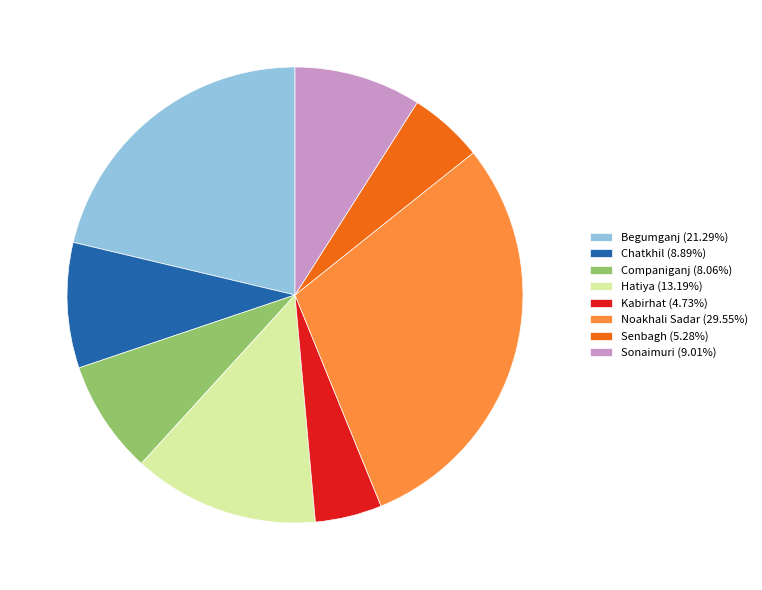

Count the number of slices in the pie.

8